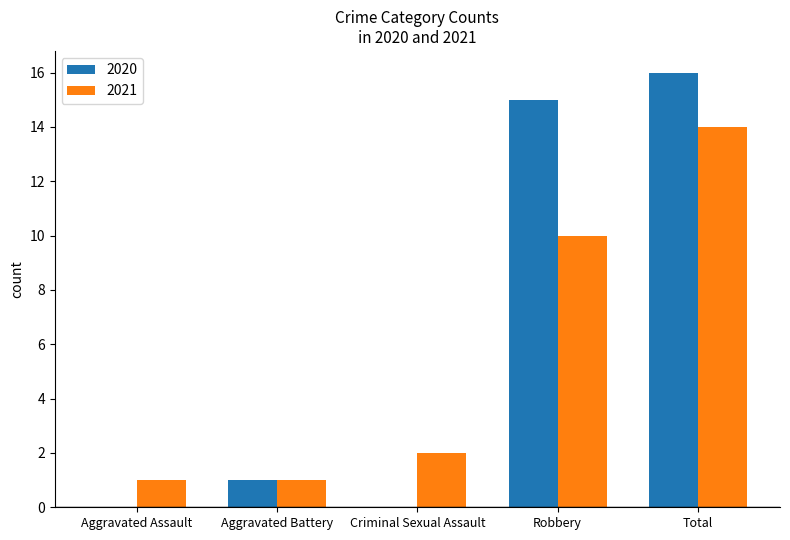

What is the sum of all 2021 values?

28